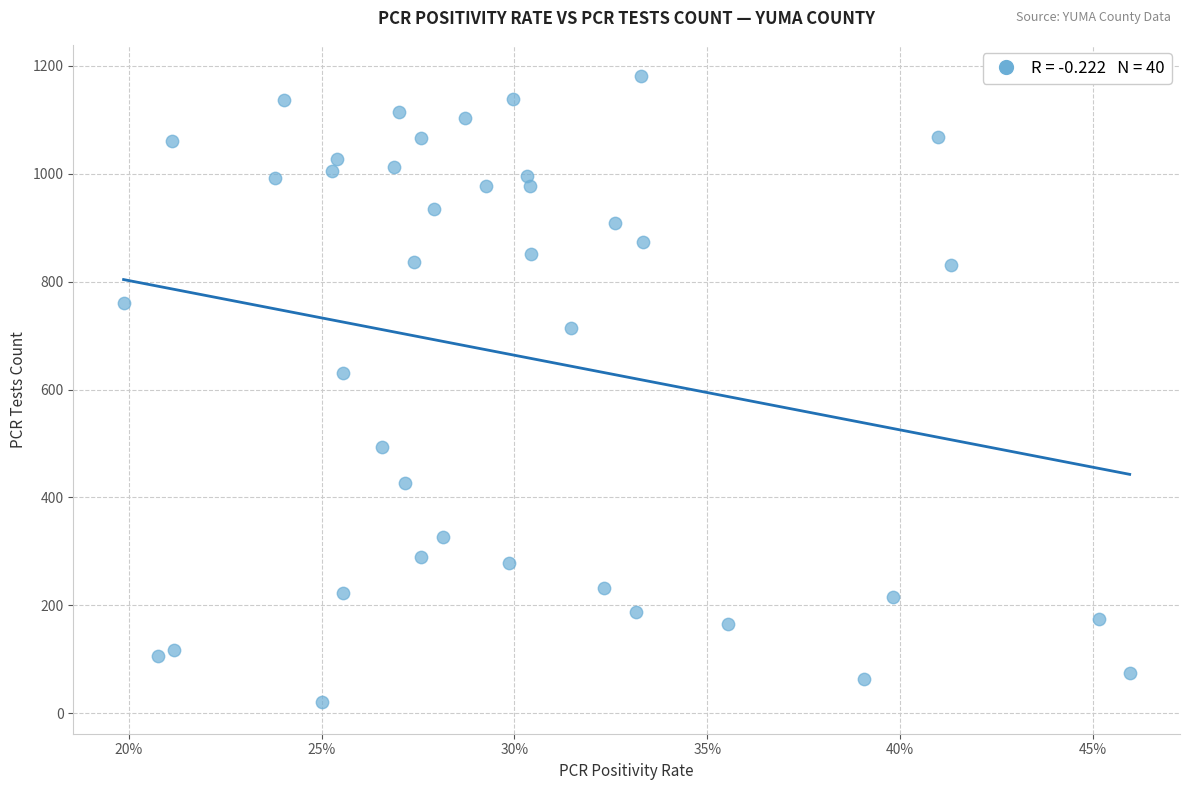

What Y value in the scatter plot is closest to 600?

630